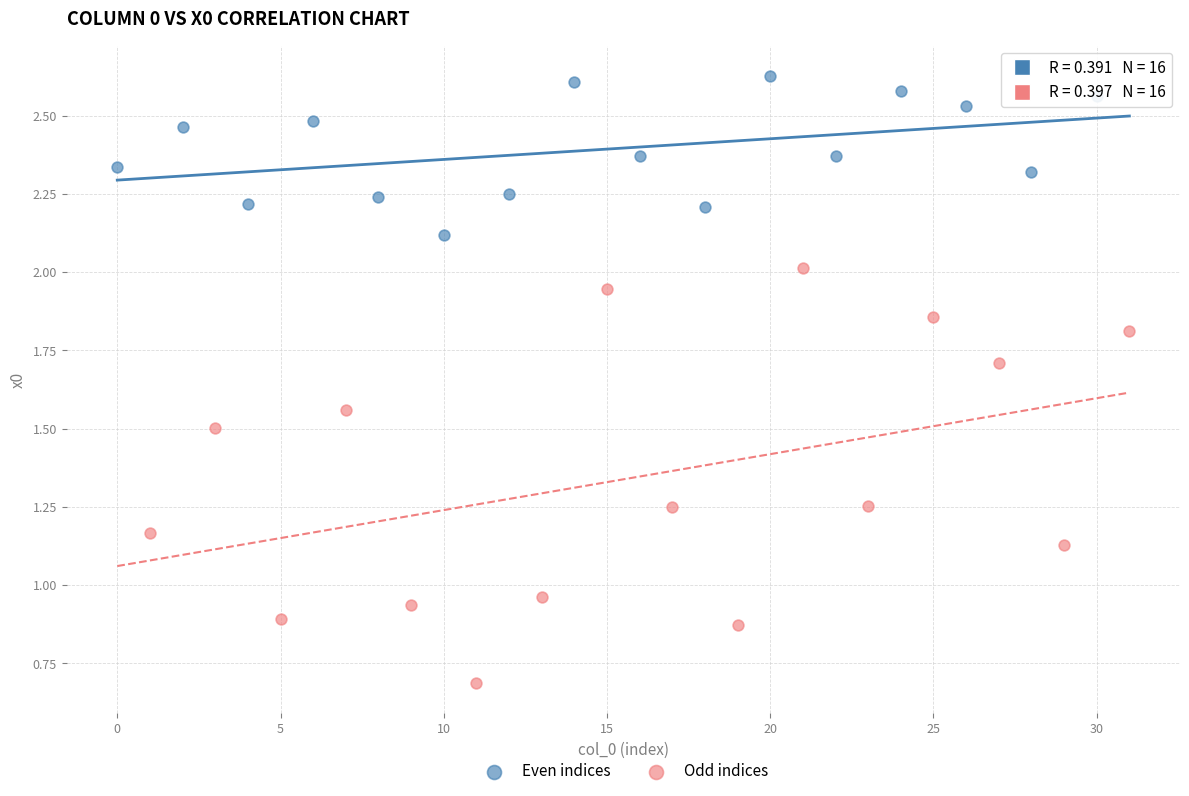

Which series reaches the minimum Y coordinate?

Odd indices